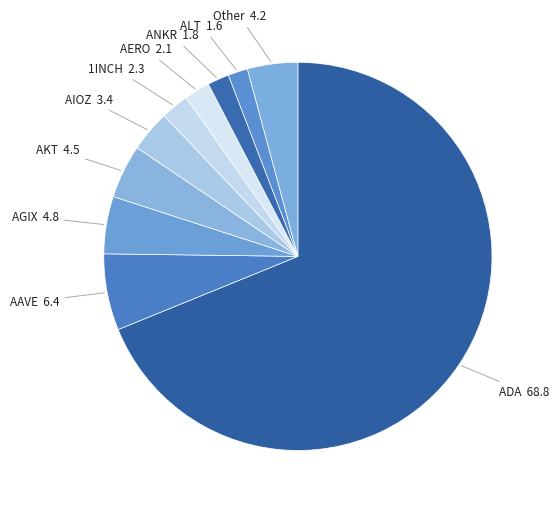

Is there any slice that represents more than half of the pie?

Yes